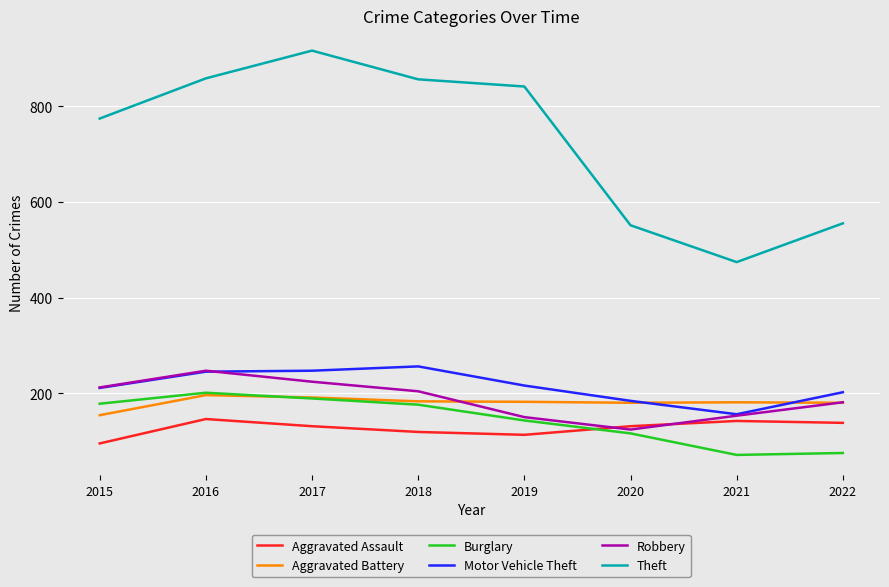

True or false: Burglary and Aggravated Battery cross at least once.

True